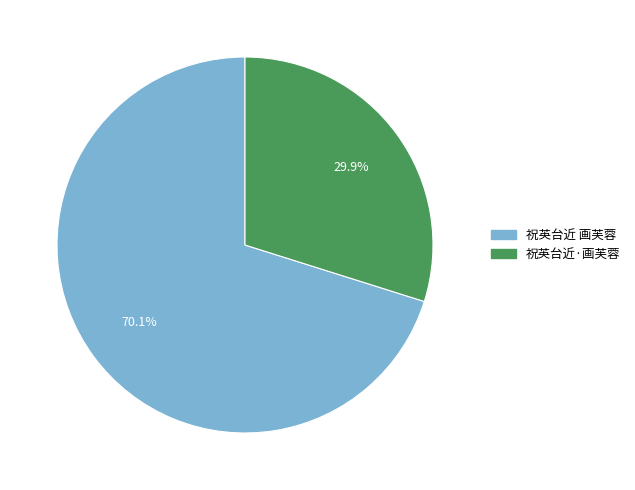

What is the ratio of the value at 祝英台近 画芙蓉 to the value at 祝英台近·画芙蓉?

2.3